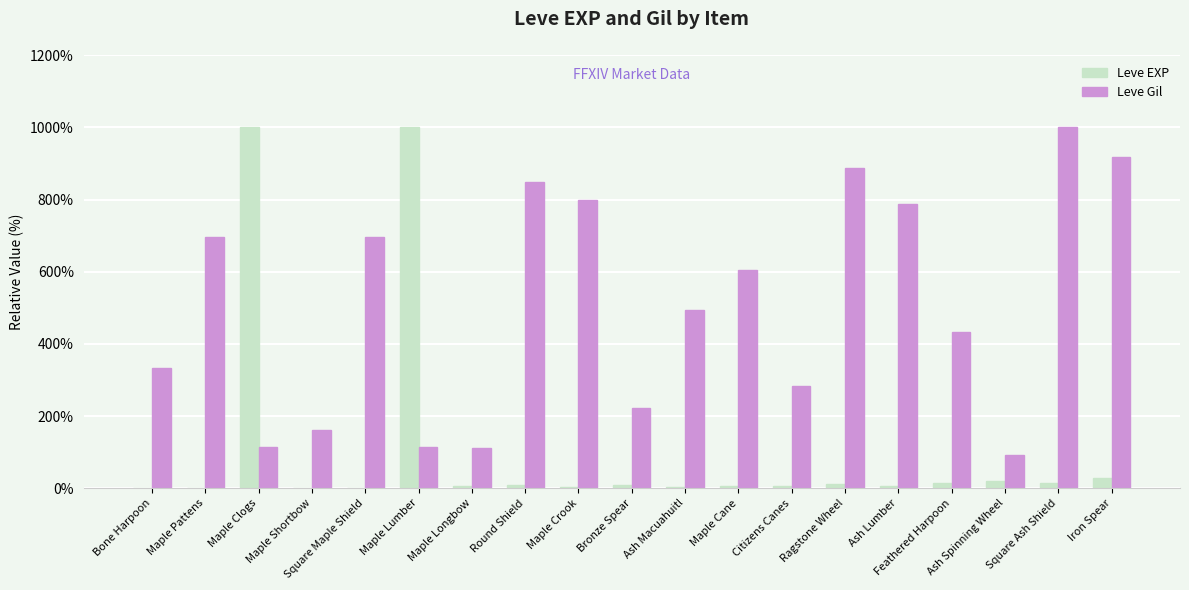

What is the sum of all Leve EXP values?

2141.3